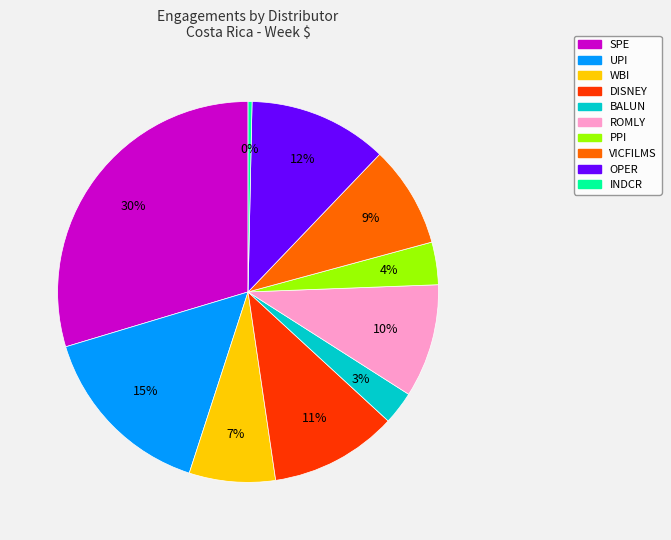

To the nearest percent, what is the difference between the OPER and ROMLY slice percentages?

2%